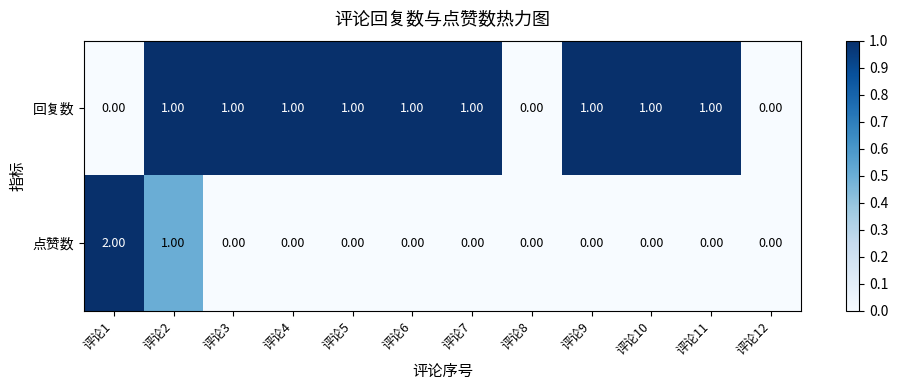

Which series has the largest total across all categories?

回复数